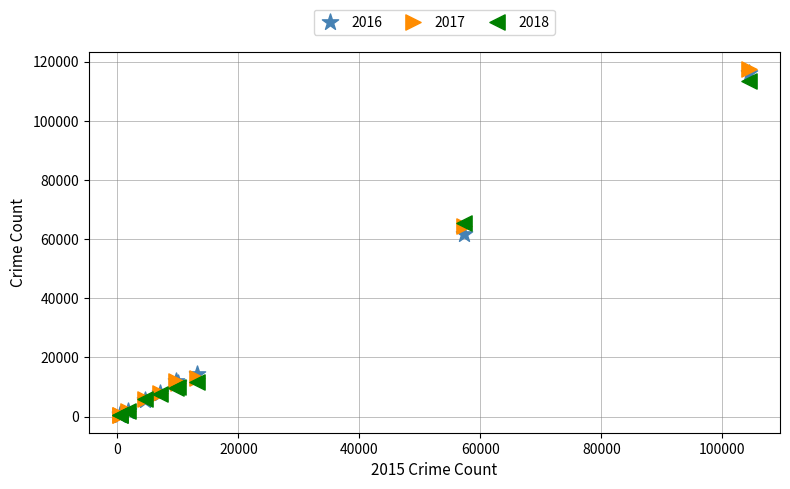

Across all series, what Y value is closest to 58861?

61621